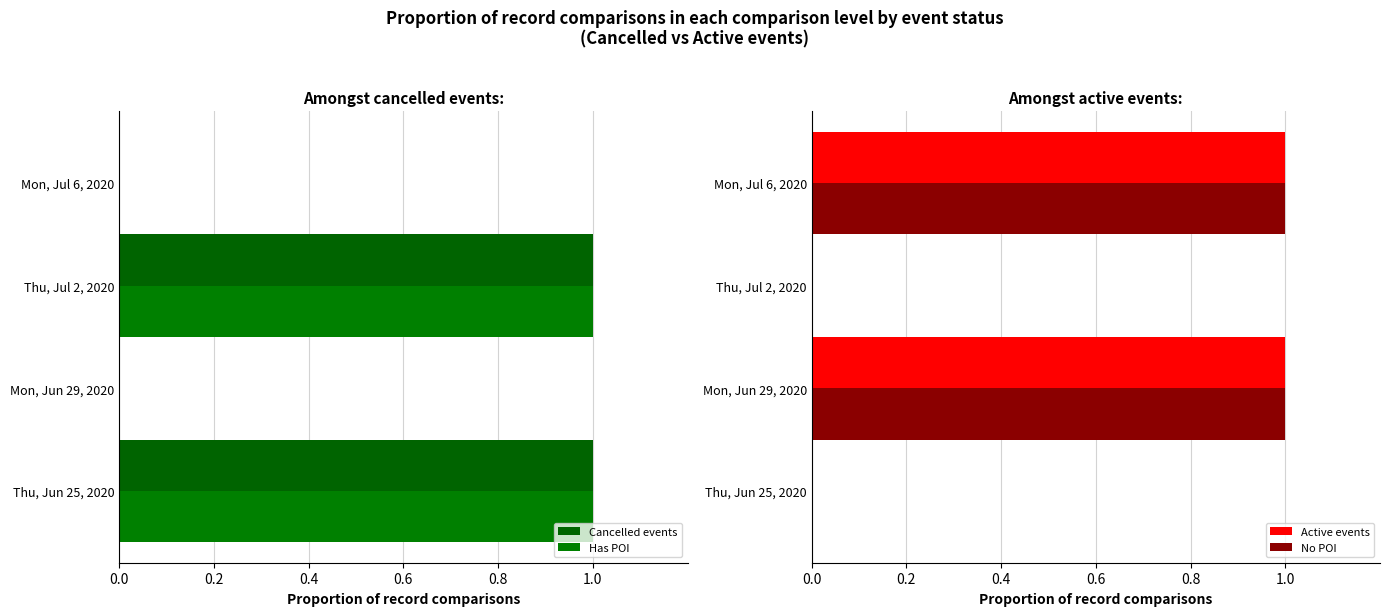

The Active events series shows 0 at Thu, Jun 25, 2020. True or false?

True